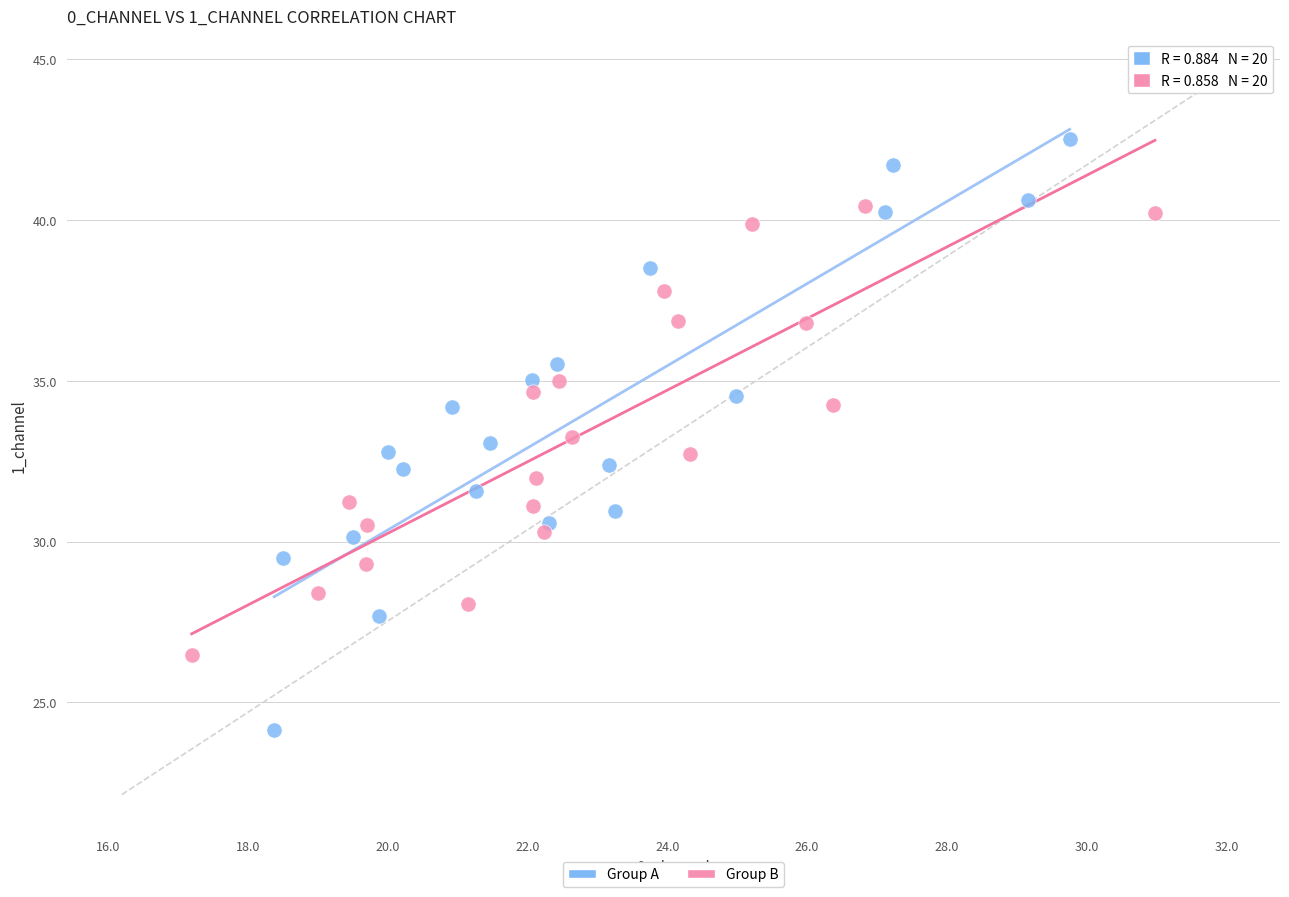

Which series contains the lowest Y value?

Group A